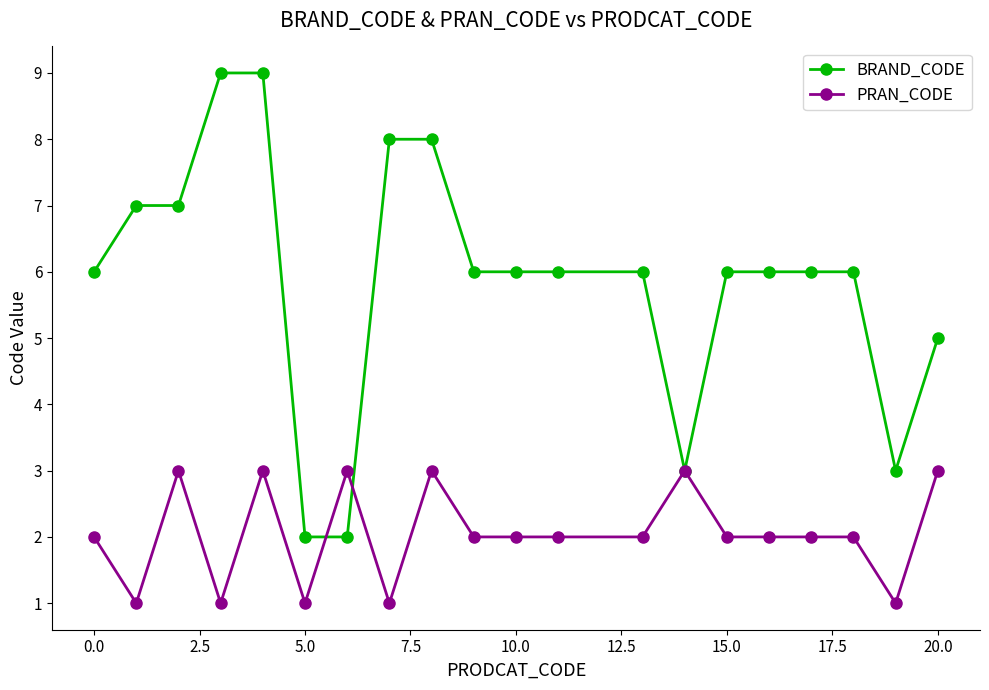

Reading left to right, what are all the values shown in this chart?

BRAND_CODE: 6	7	7	9	9	2	2	8	8	6	6	6	6	3	6	6	6	6	3	5
PRAN_CODE: 2	1	3	1	3	1	3	1	3	2	2	2	2	3	2	2	2	2	1	3